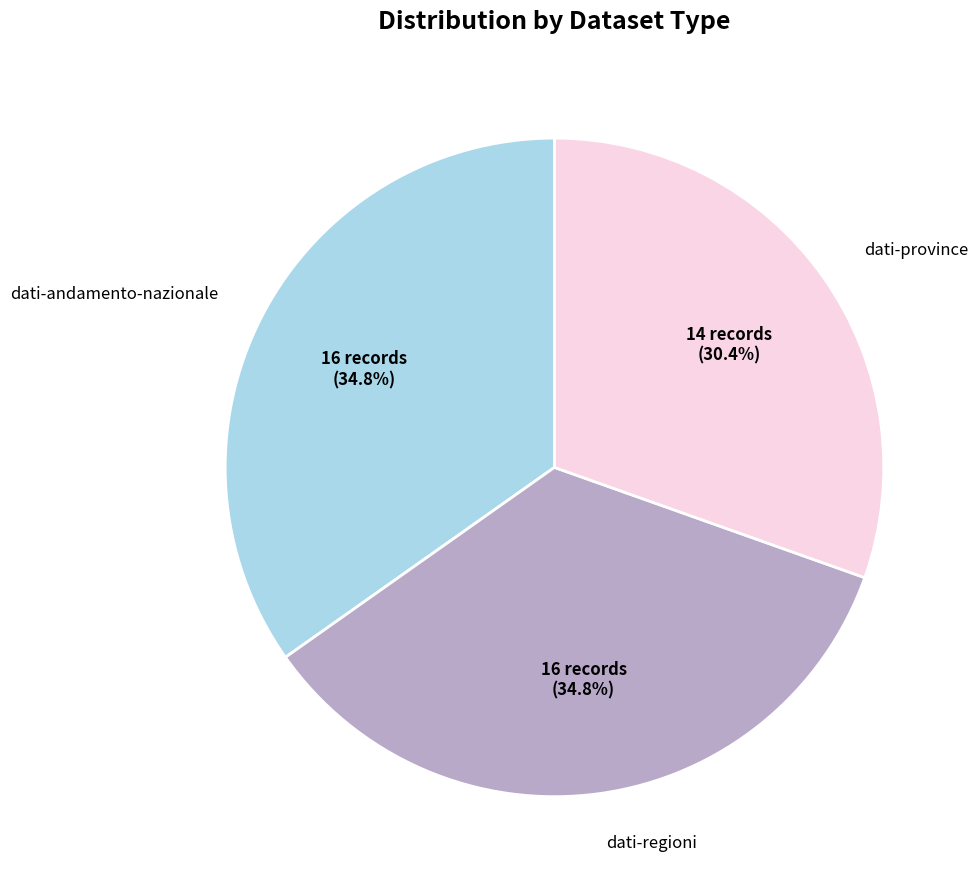

Is there a majority slice in this chart?

No